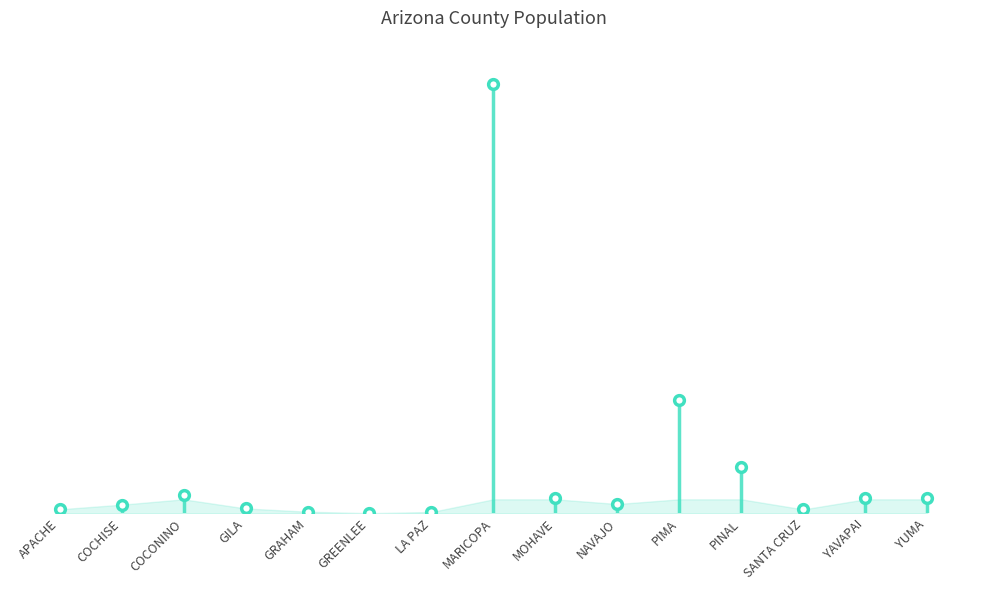

What is the value of the 1st point from the left?

86731